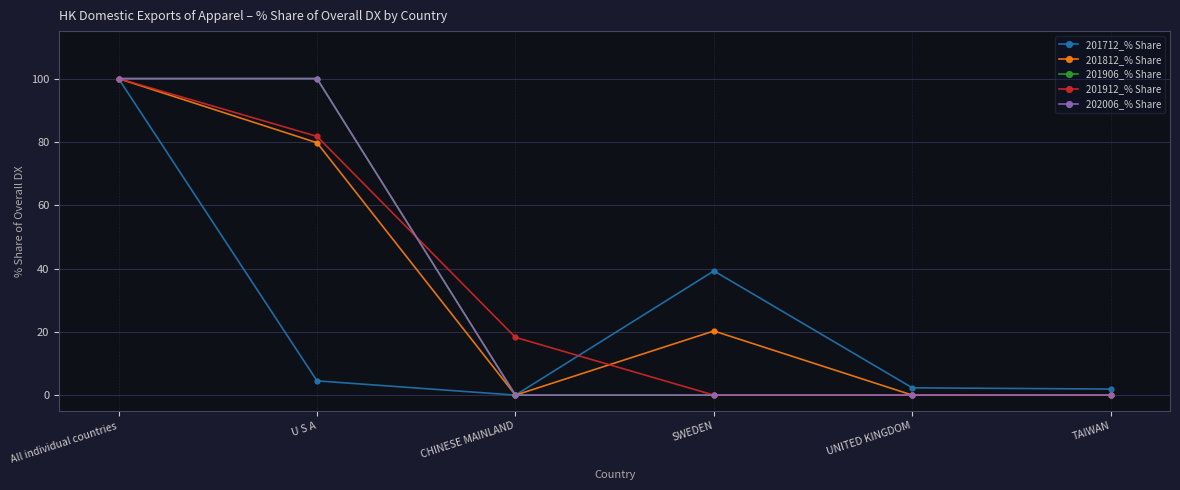

What is the sum of all 201712_% Share values?

148.0